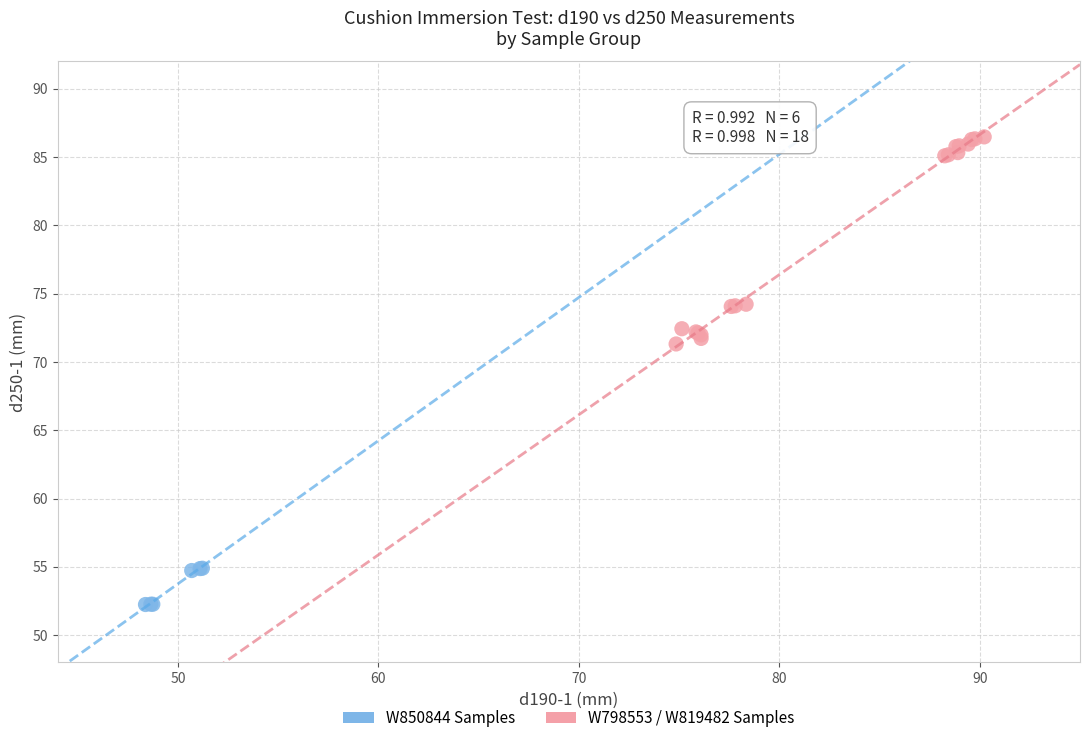

Which series has the widest spread of Y values?

W798553 / W819482 Samples